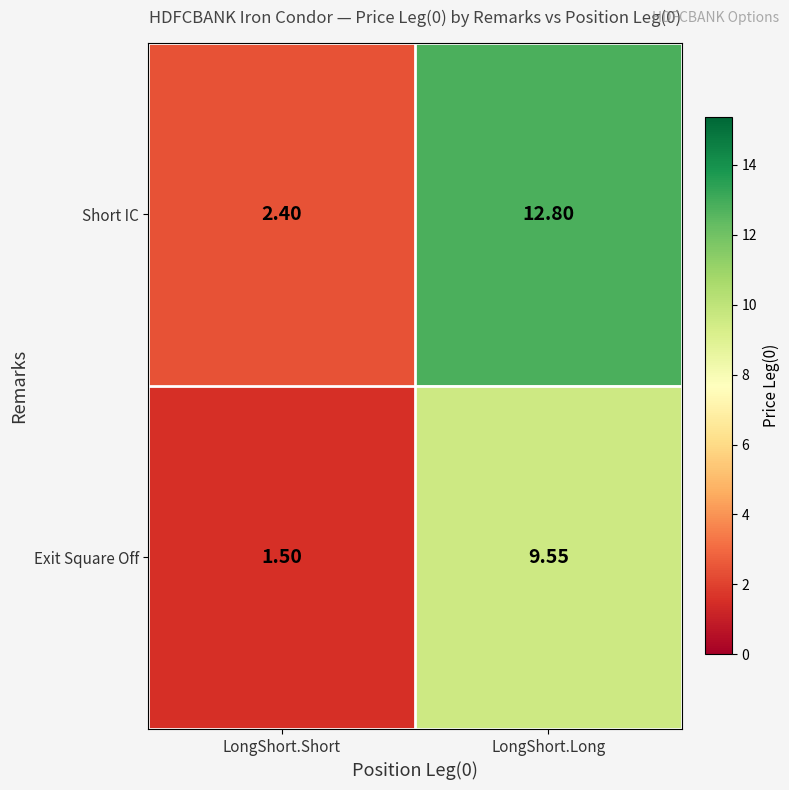

Which category has the highest value across all series?

LongShort.Long